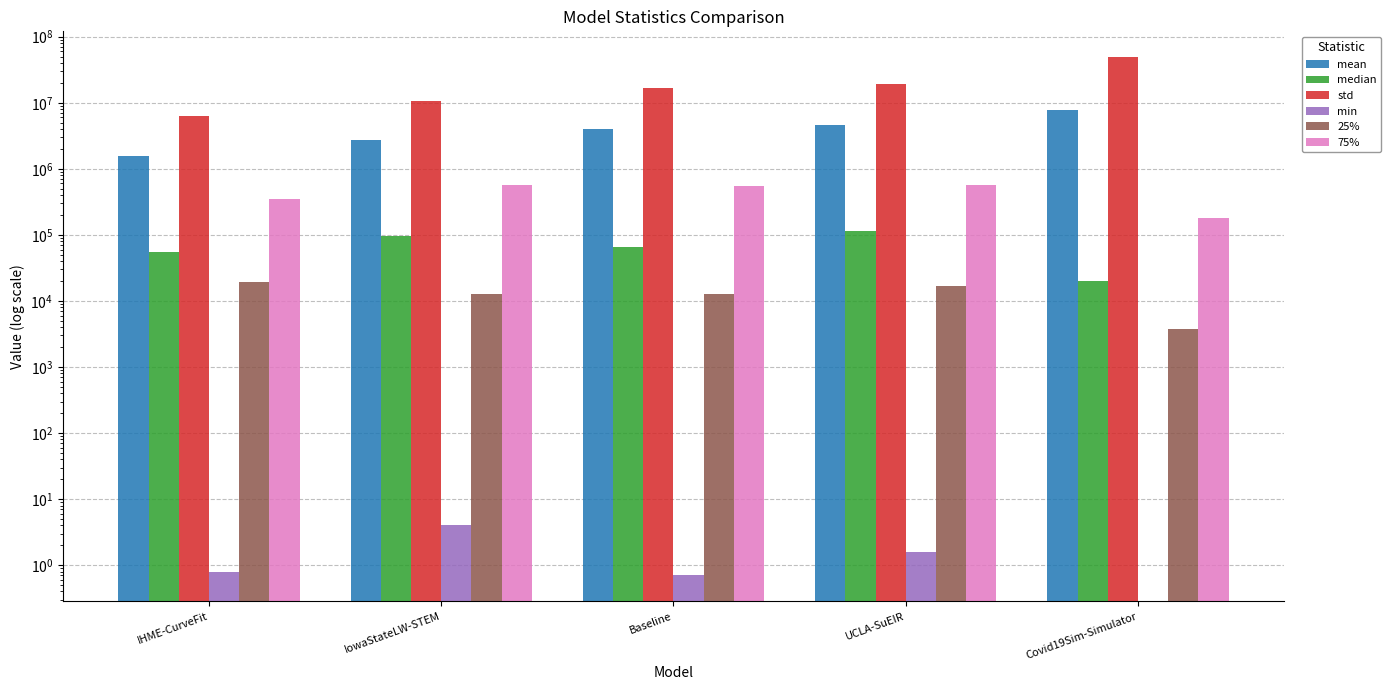

How many groups of bars are there?

5